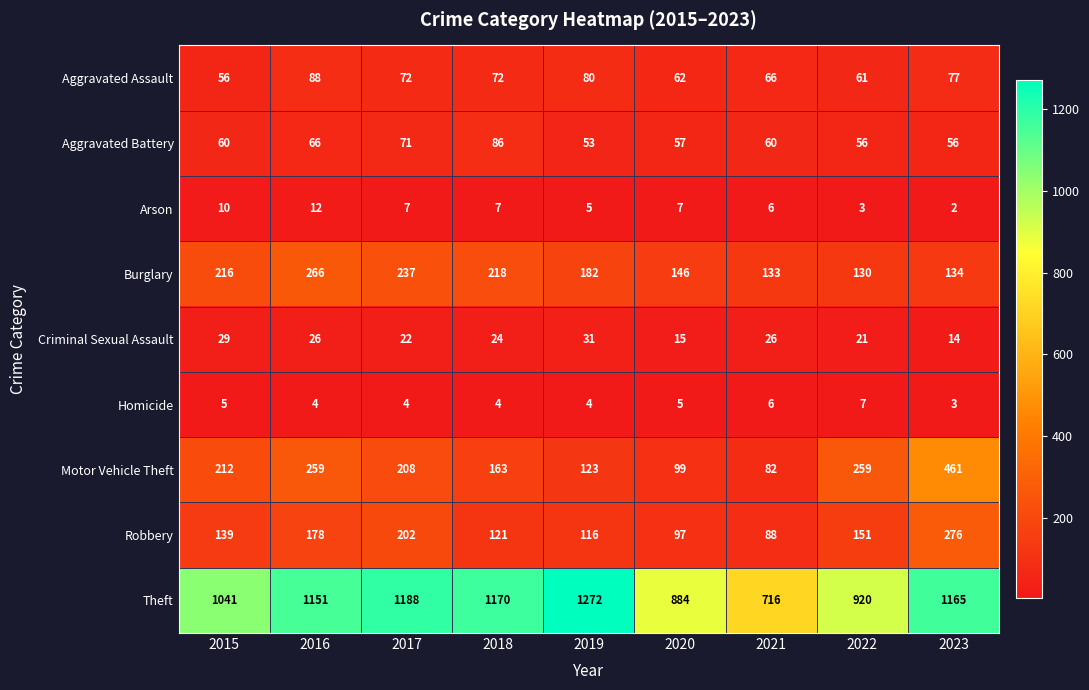

What is the difference between the maximum and minimum values in the Criminal Sexual Assault series?

17